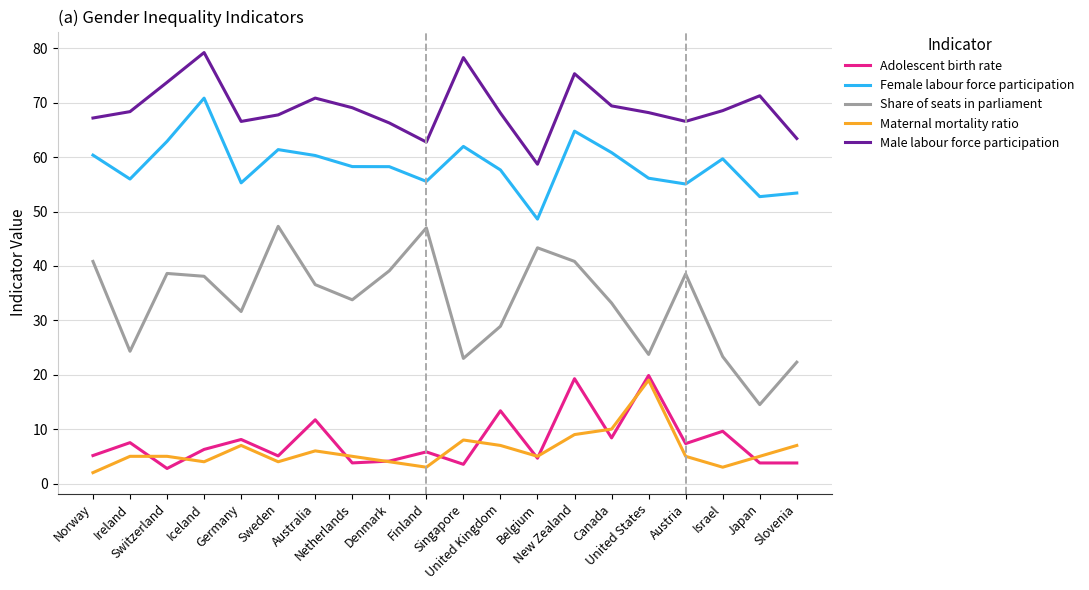

Where does the Share of seats in parliament series first go above 36?

Norway